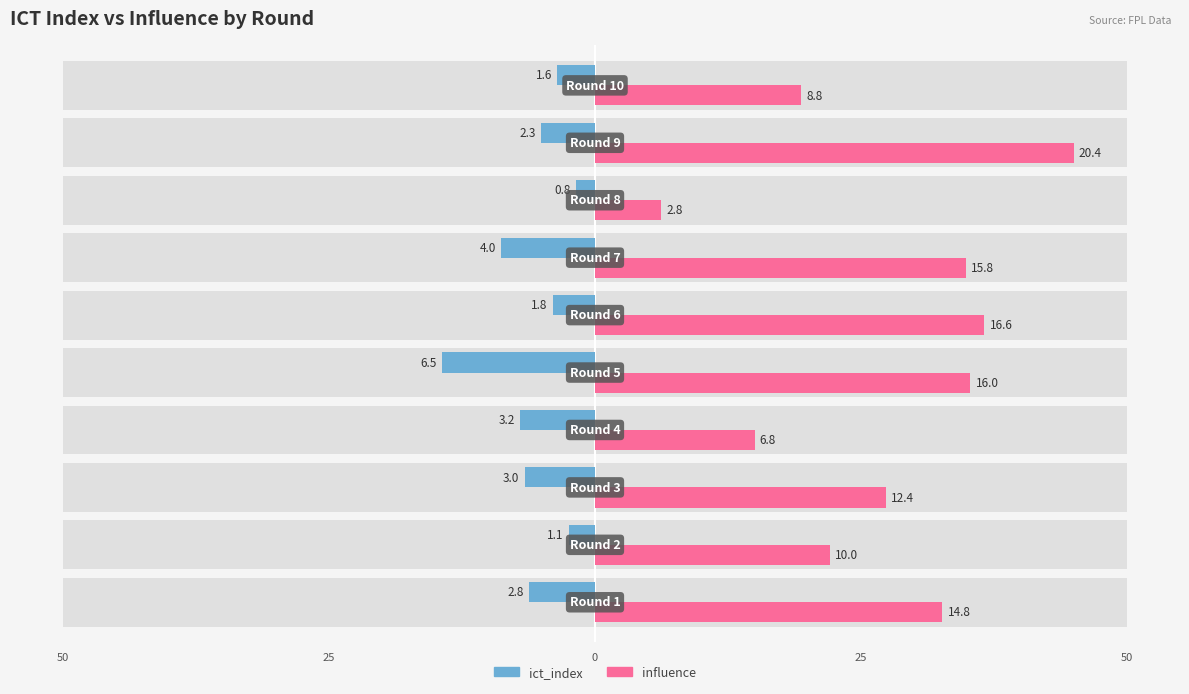

The influence series shows 54.2 at 50. True or false?

False